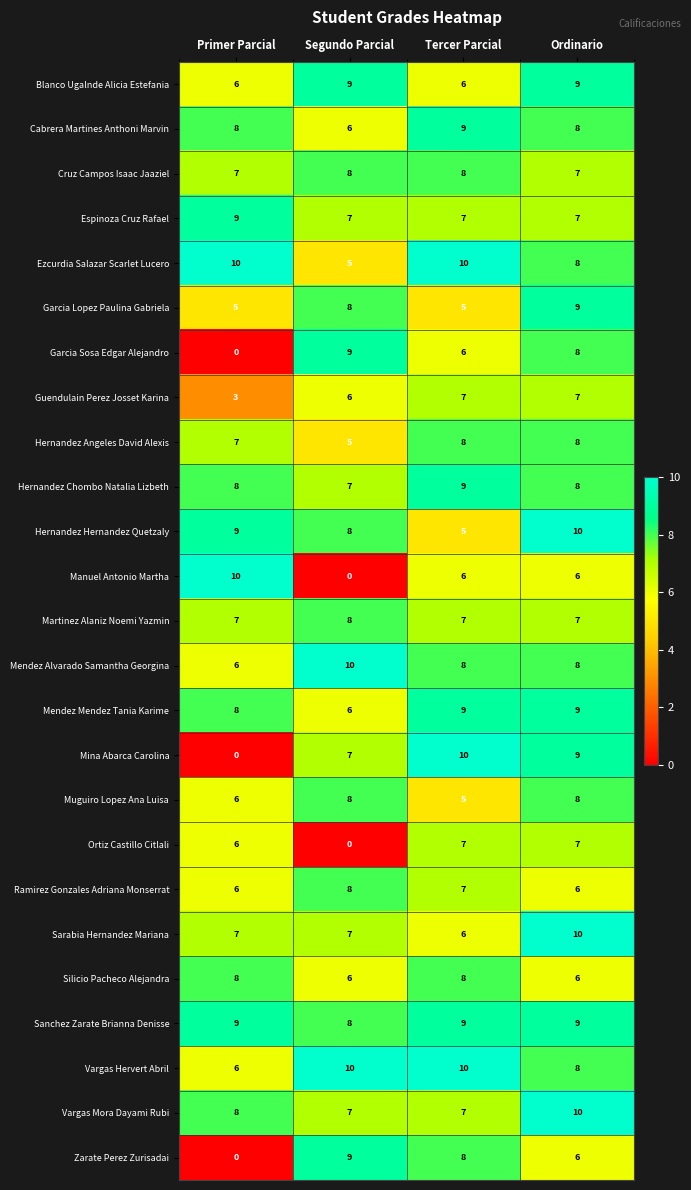

What is the spread (max minus min) of values at Primer Parcial?

10